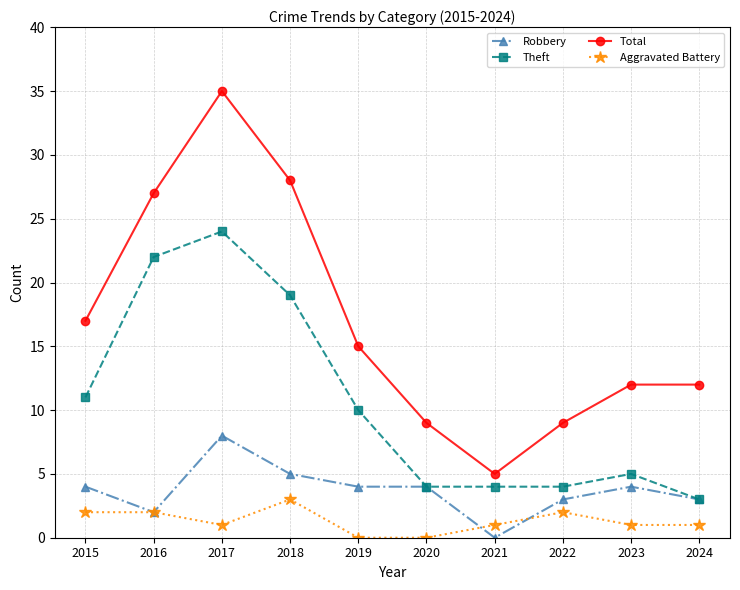

At which category does Total reach its first local peak?

2017